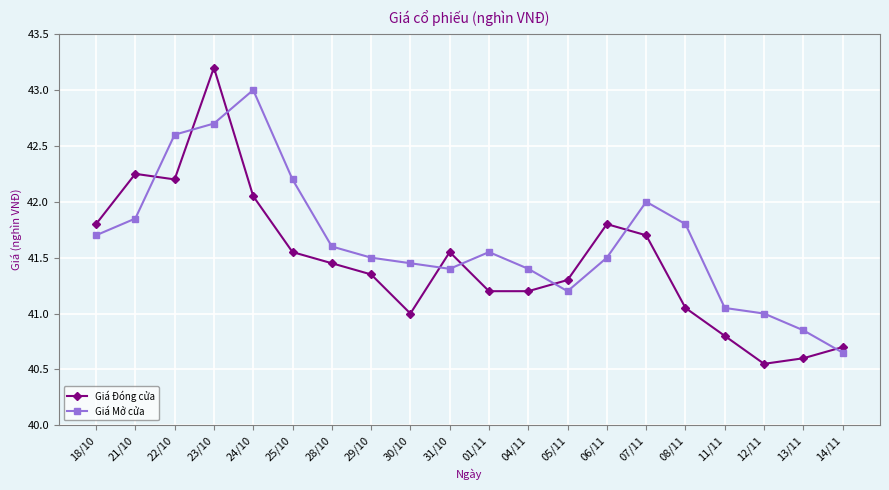

Which series has the largest range (max minus min)?

Giá Đóng cửa